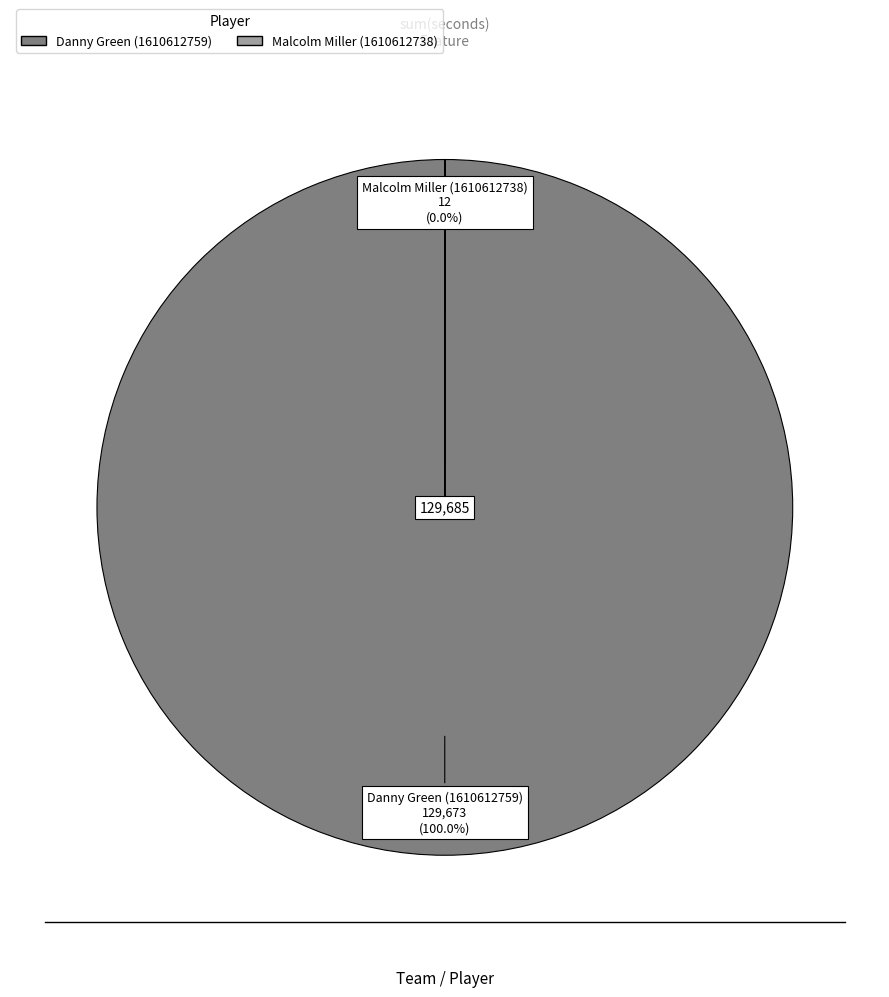

Is it true that Danny Green (1610612759) is 100% of the pie?

True